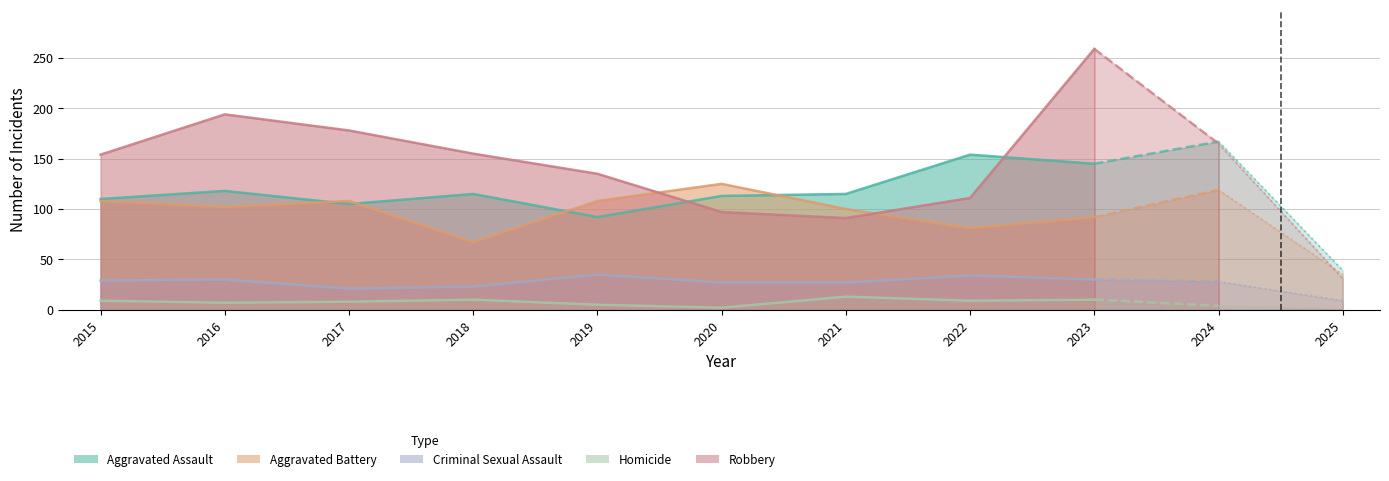

What are all the series names shown in the legend?

Aggravated Assault, Aggravated Battery, Criminal Sexual Assault, Homicide, Robbery